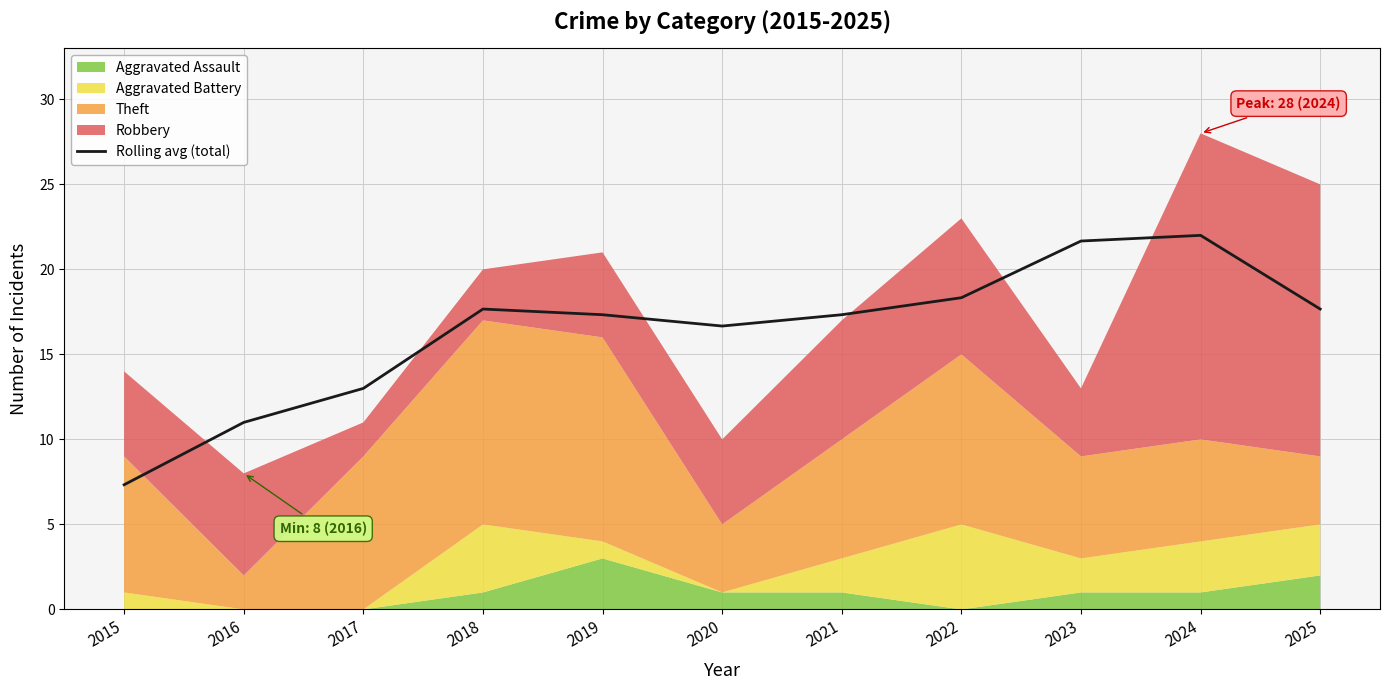

Reading left to right, extract all data points from this chart.

2015=7.3	2016=11.0	2017=13.0	2018=17.7	2019=17.3	2020=16.7	2021=17.3	2022=18.3	2023=21.7	2024=22.0	2025=17.7